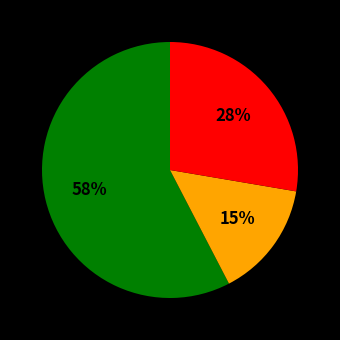

Is there any slice that represents more than half of the pie?

Yes